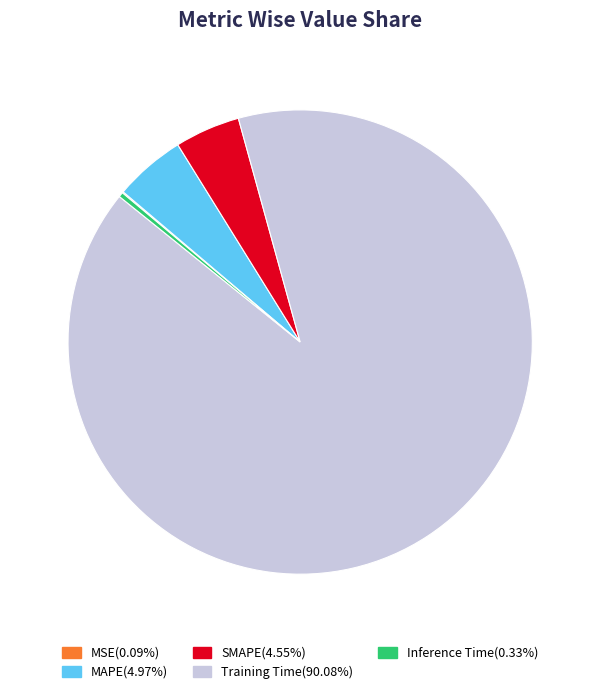

Which category accounts for the majority?

Training Time